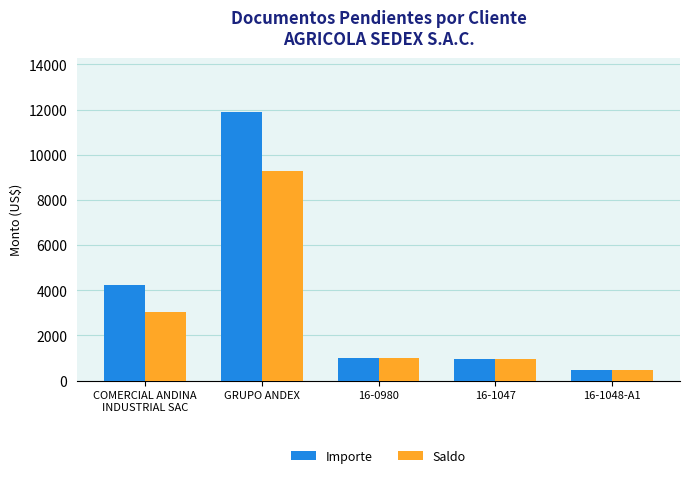

What is the difference between the second highest and minimum values in the Importe series?

3765.9